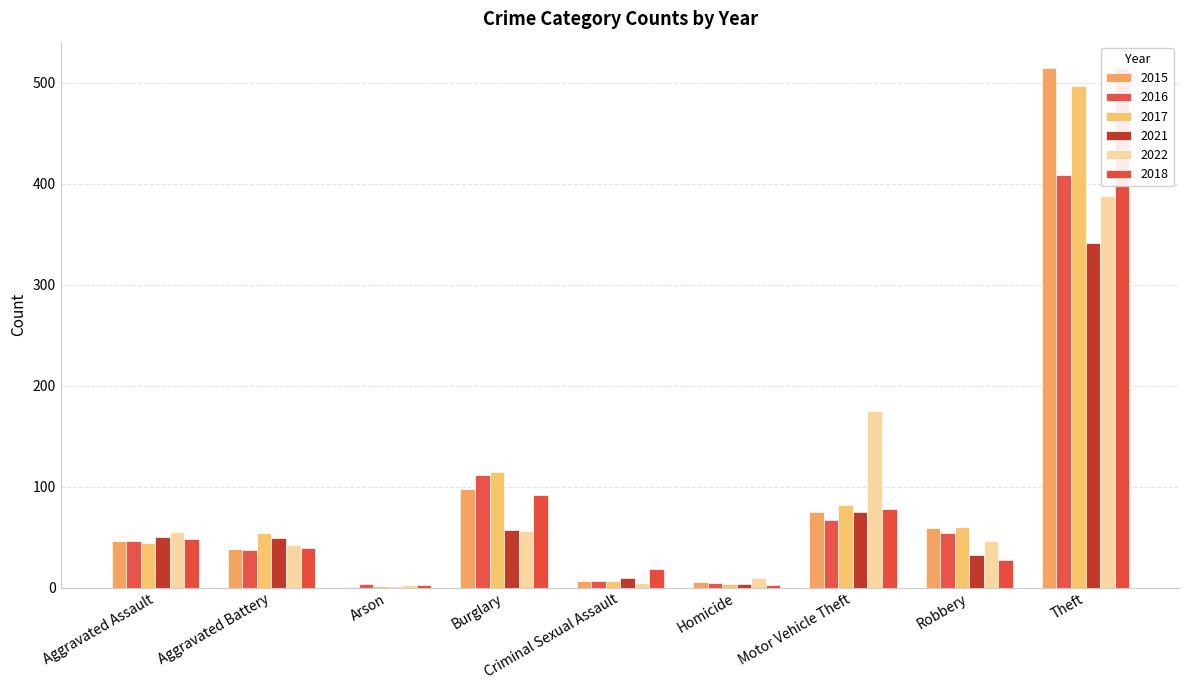

What is the total value across all series at Aggravated Battery?

259